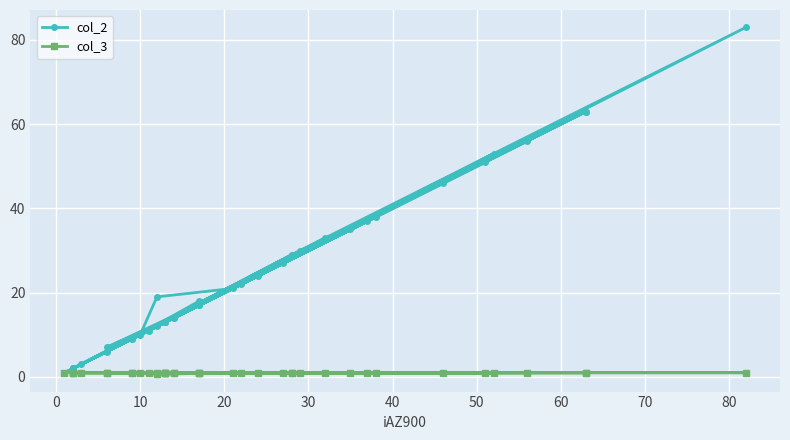

How many lines are shown in the chart?

2